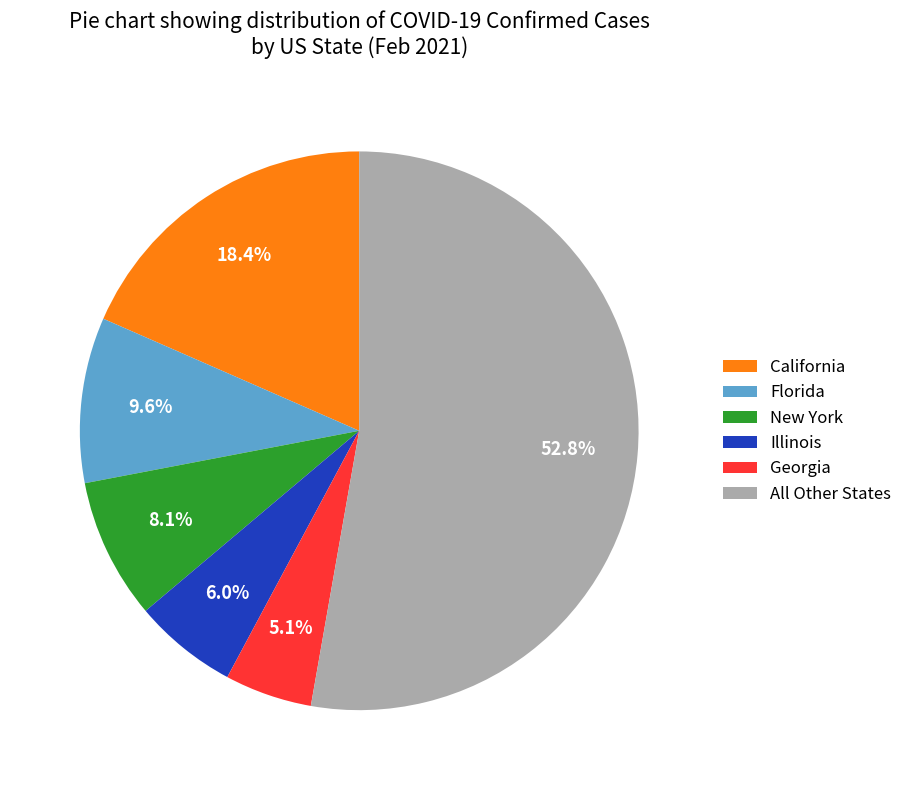

What is the smallest slice in the pie chart?

Georgia